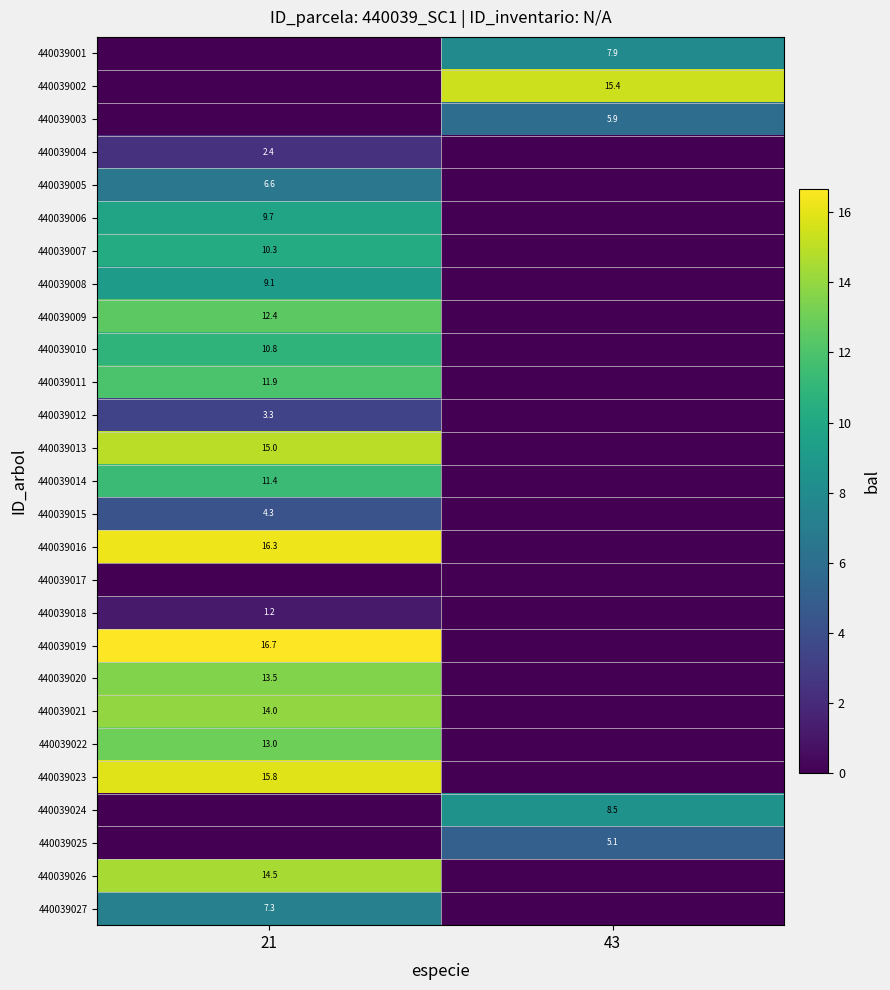

Between 43 and 21, which is larger?

43